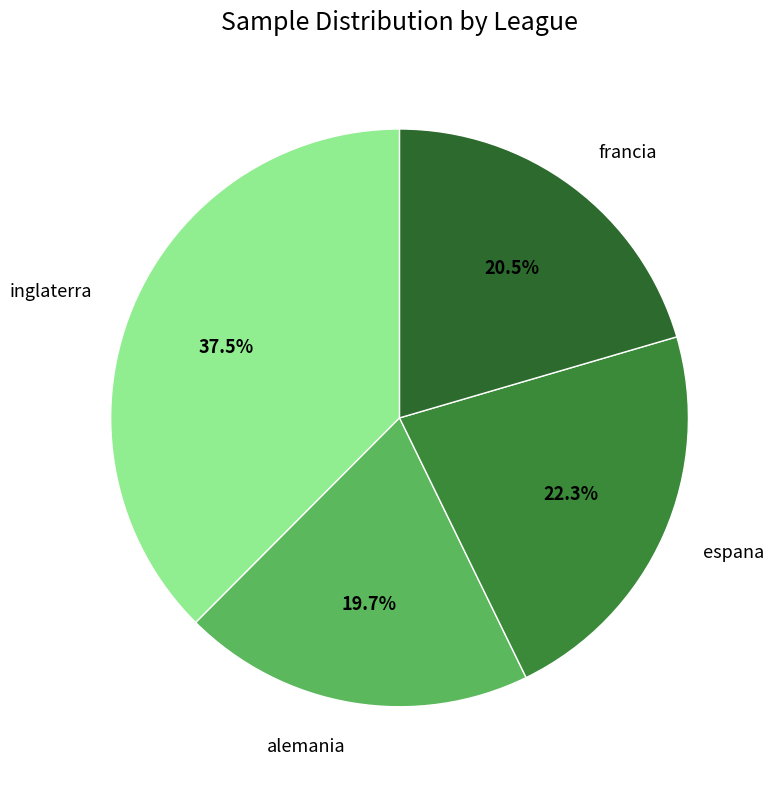

Combined, what portion of the pie is alemania and inglaterra?

57.2%